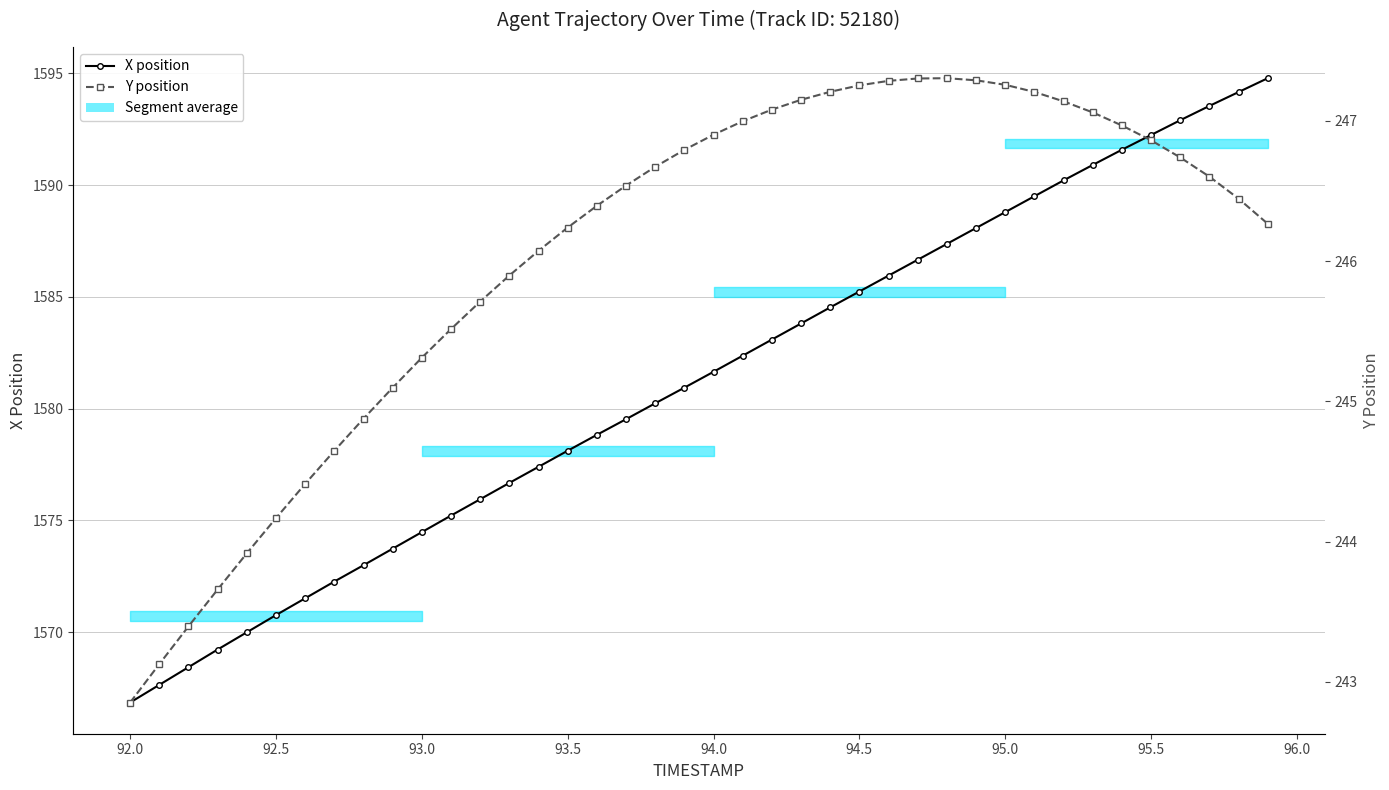

At how many categories does at least one series exceed 1179?

40